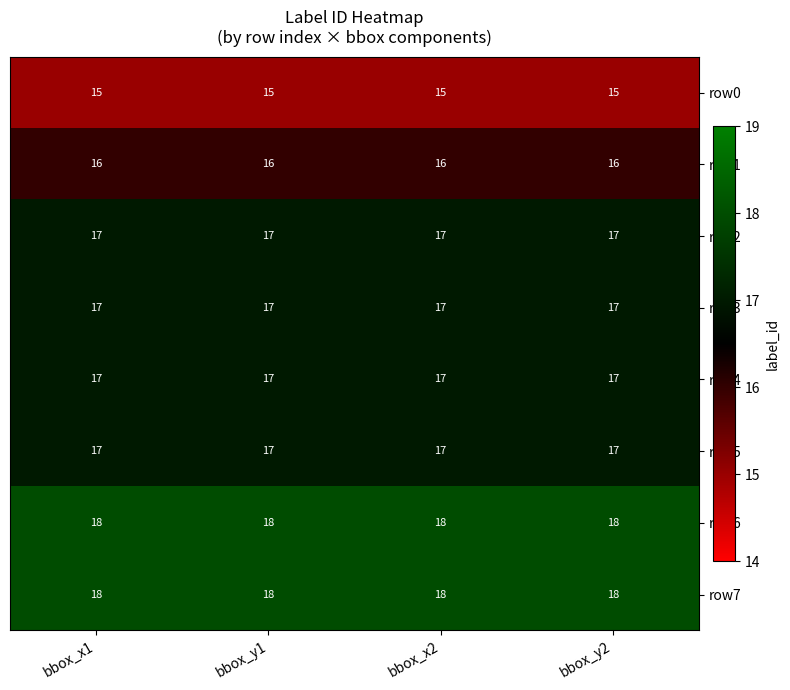

What is the approximate value of row3 at bbox_y1?

17